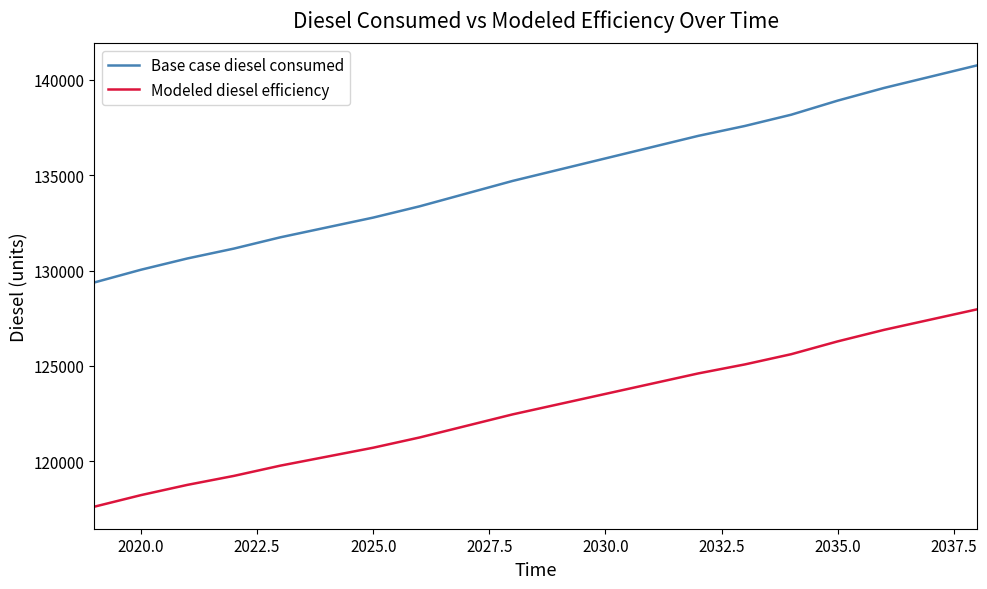

True or false: Modeled diesel efficiency and Base case diesel consumed intersect in this chart.

False